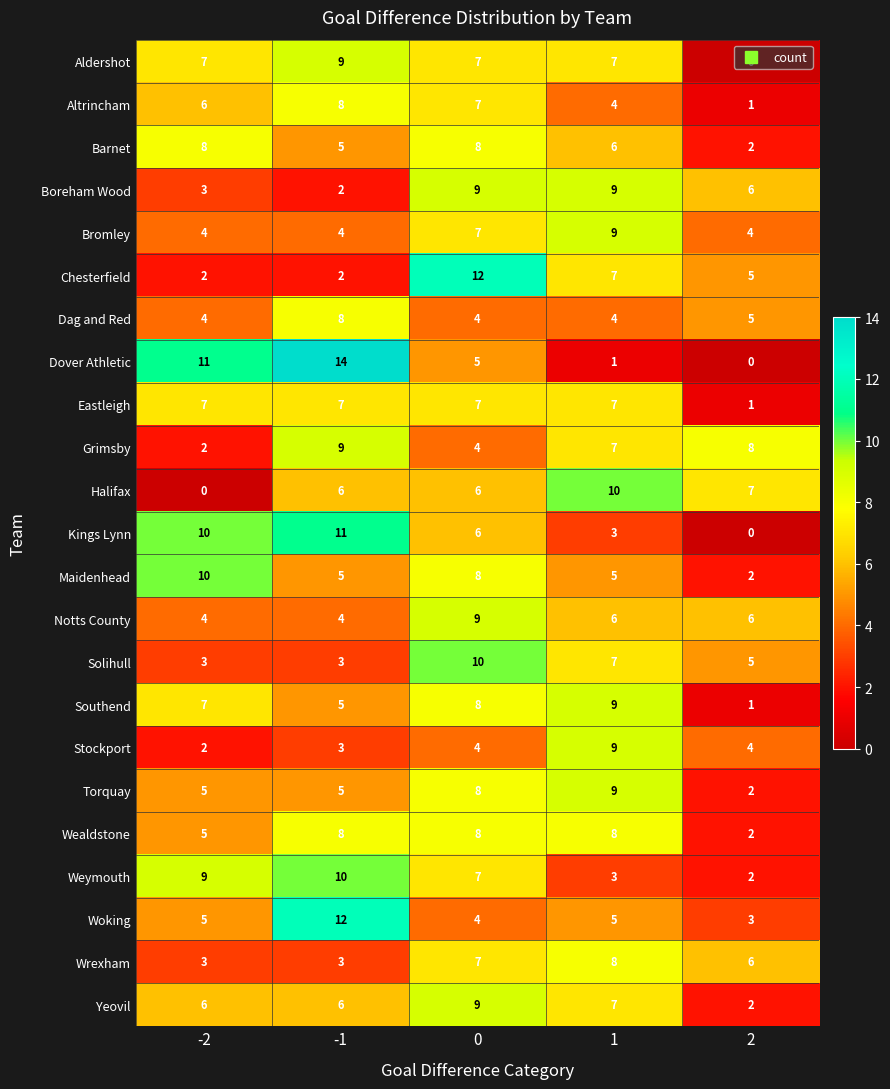

Count the Yeovil values in the range 6 to 7.

3